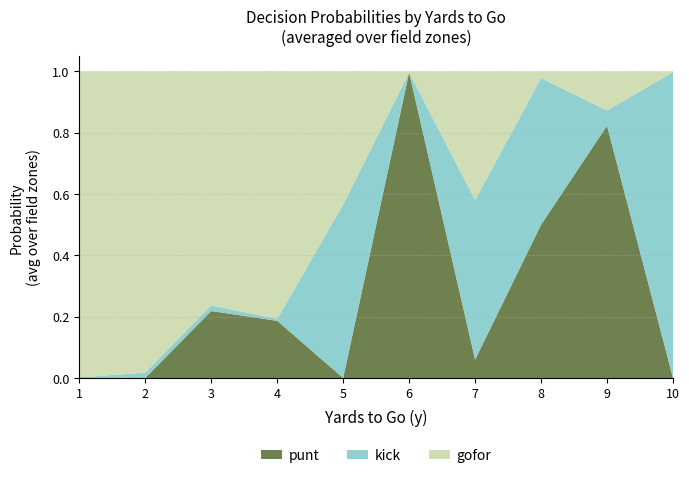

Is it true that punt equals 0.6 at 10?

False